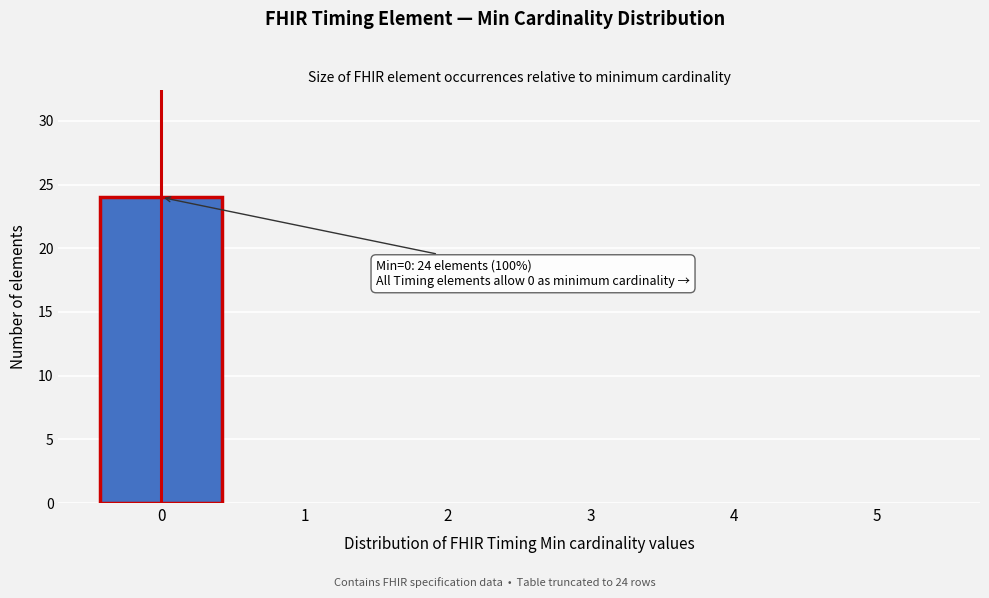

Reading left to right, list all the values displayed in this chart.

0=24	1=0	2=0	3=0	4=0	5=0